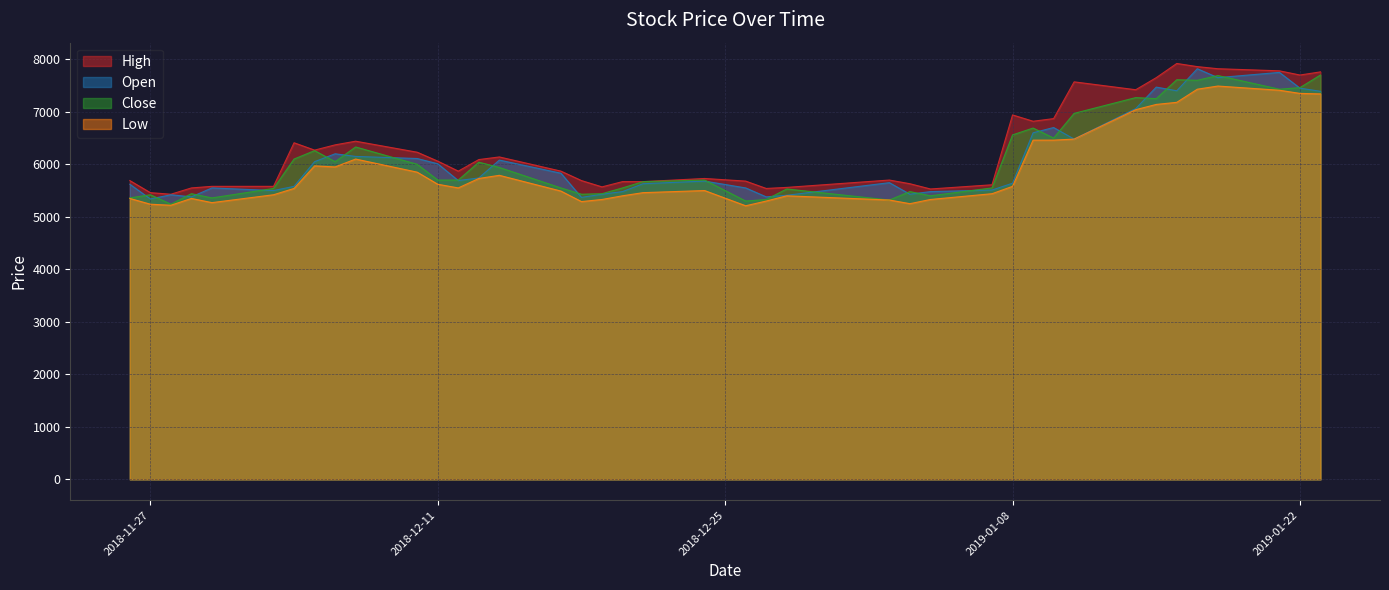

How many interior local valleys does the Open series have?

10